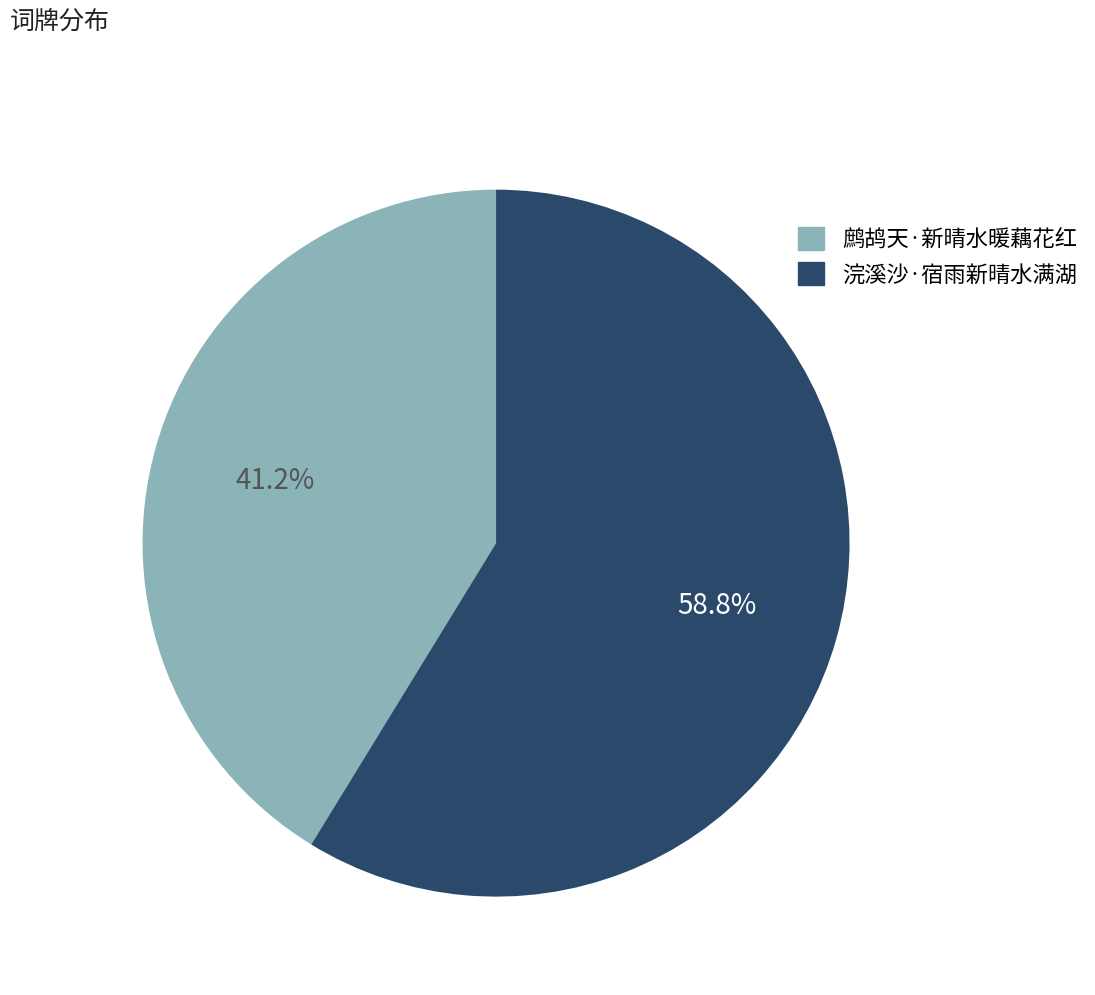

How many segments does this pie chart have?

2